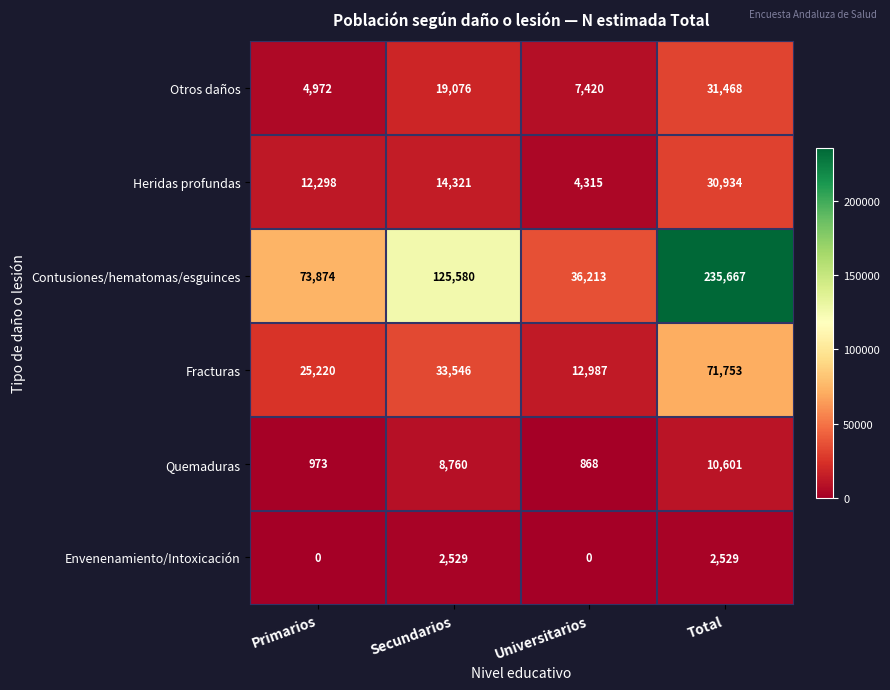

At how many categories does at least one series exceed 75052?

2